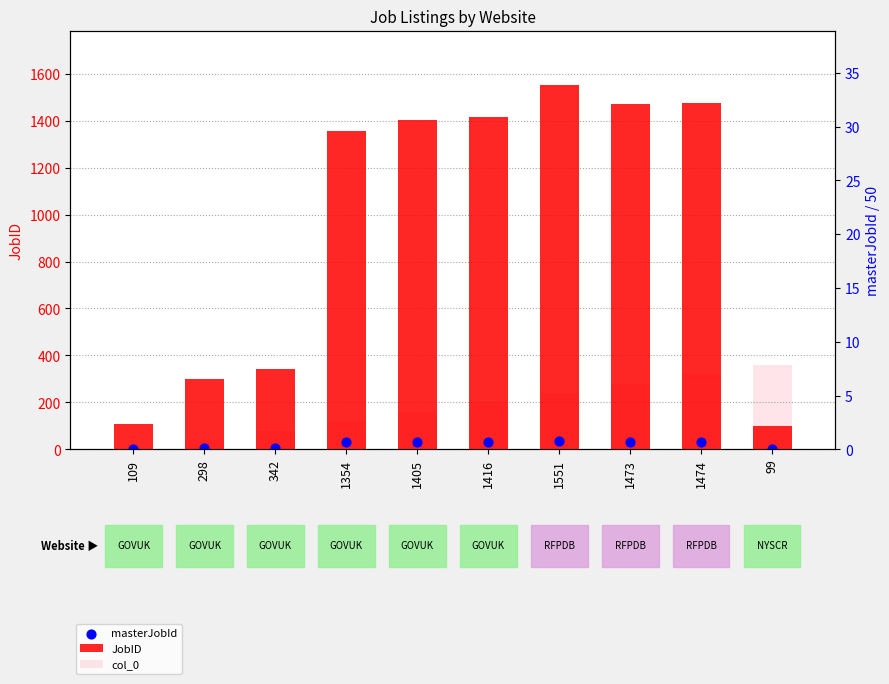

What is the total value across all series at 99?

461.0